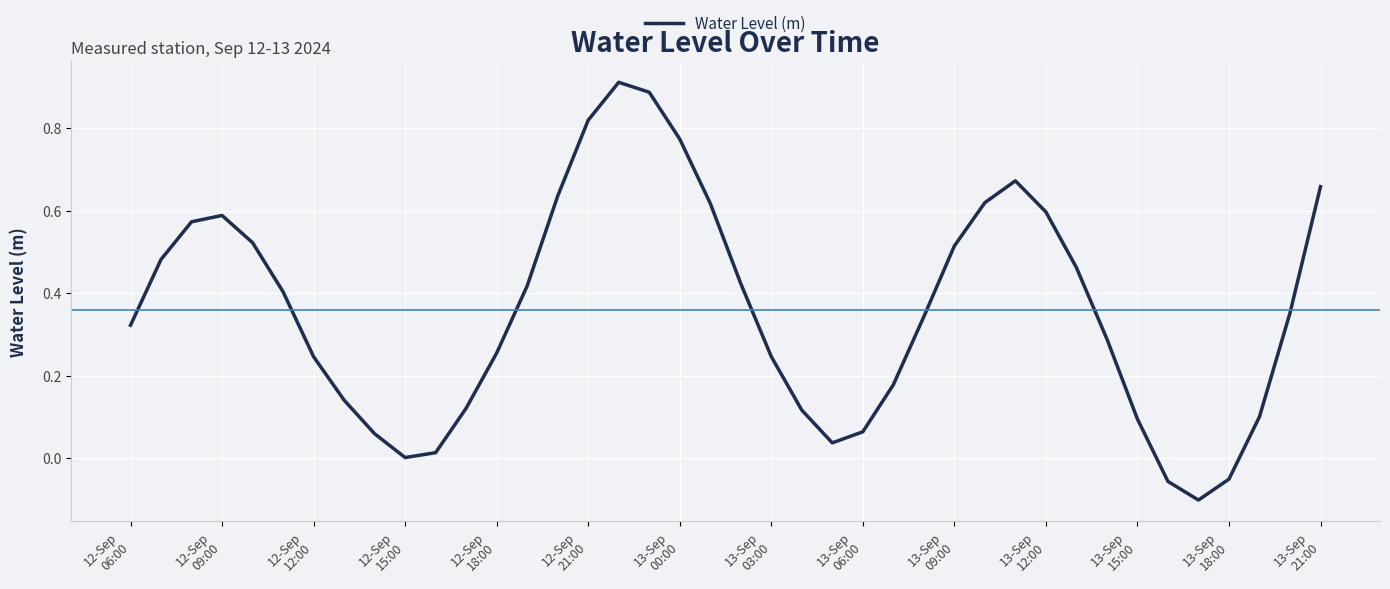

What is the difference between the maximum and minimum values?

1.0